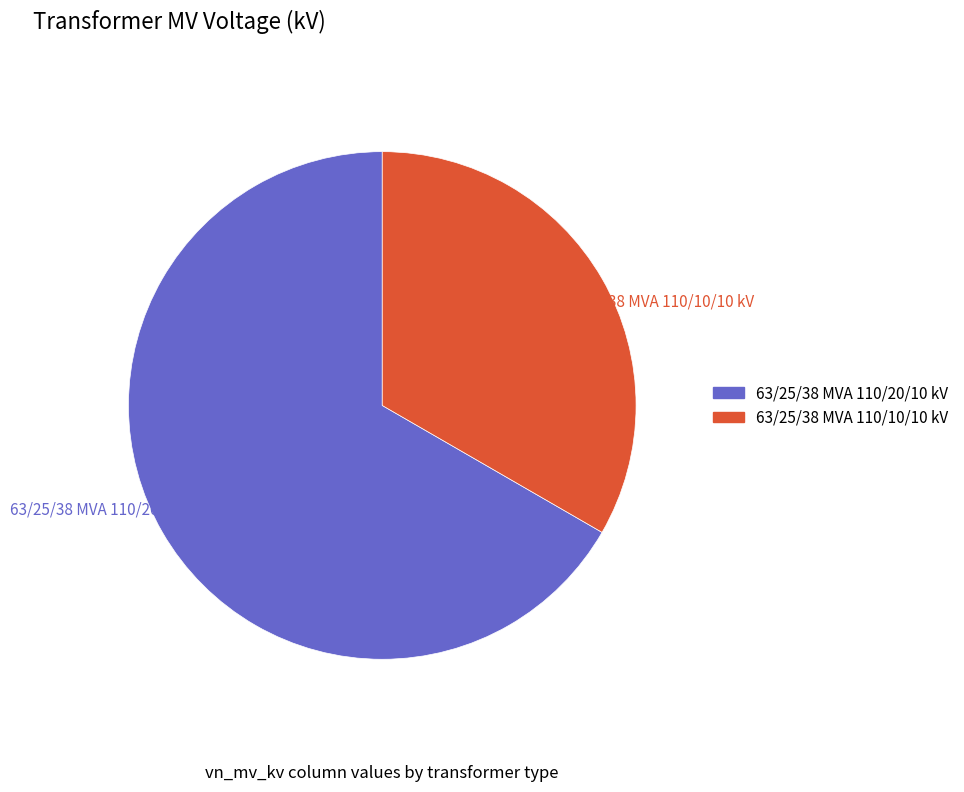

Is there a majority slice in this chart?

Yes